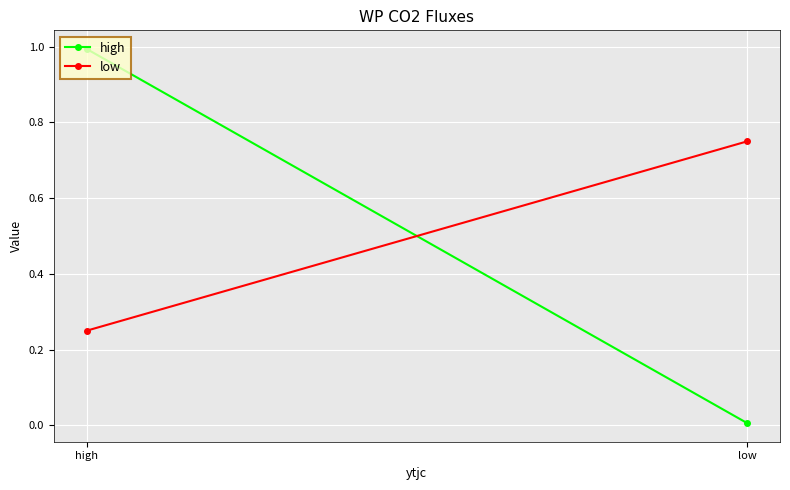

The low series shows 0.2 at high. True or false?

True